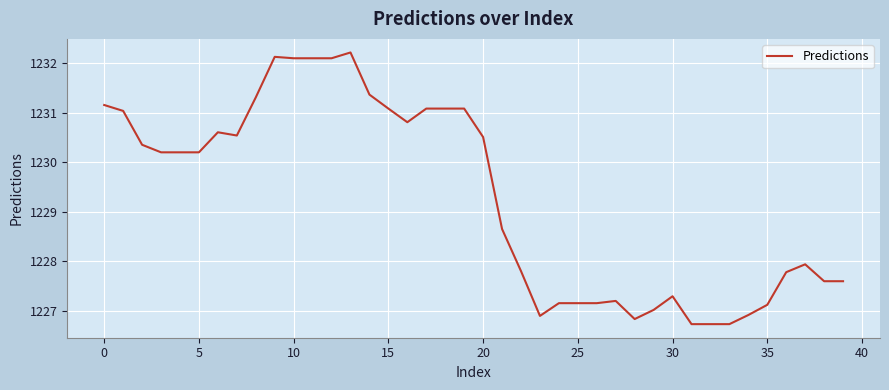

What is the difference between the maximum and minimum values?

5.5